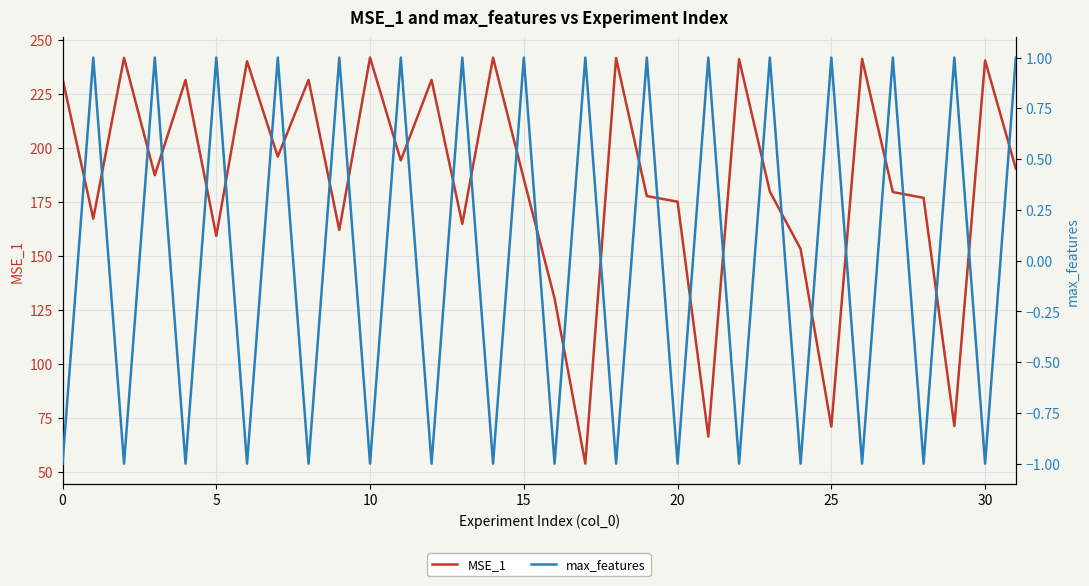

At how many categories does at least one series exceed 49?

32